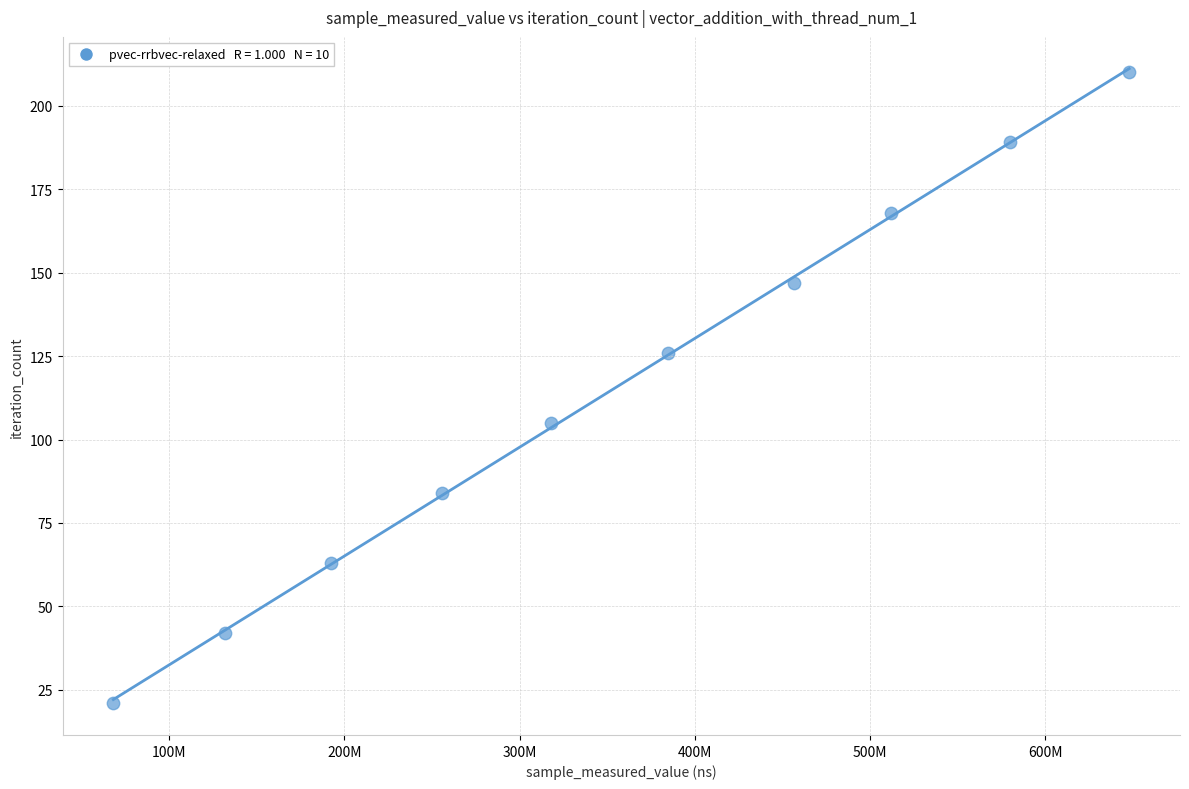

What is the range of X values (max minus min)?

579610947